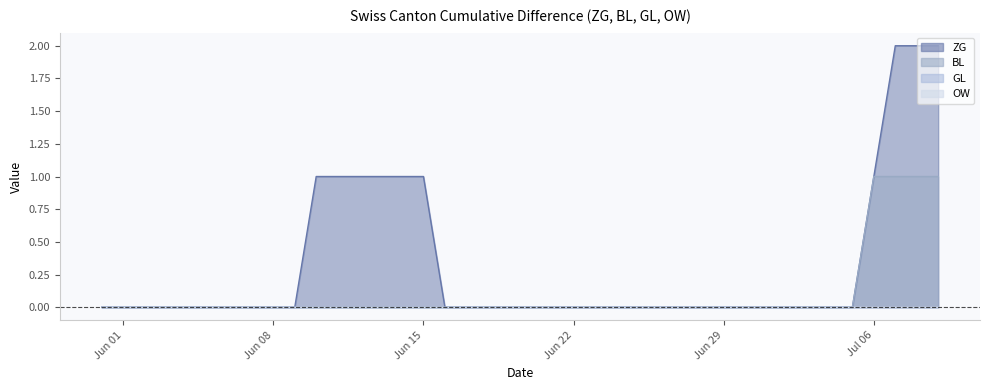

Rank the categories by BL value from lowest to highest.

2020-05-31, 2020-06-01, 2020-06-02, 2020-06-03, 2020-06-04, 2020-06-05, 2020-06-06, 2020-06-07, 2020-06-08, 2020-06-09, 2020-06-10, 2020-06-11, 2020-06-12, 2020-06-13, 2020-06-14, 2020-06-15, 2020-06-16, 2020-06-17, 2020-06-18, 2020-06-19, 2020-06-20, 2020-06-21, 2020-06-22, 2020-06-23, 2020-06-24, 2020-06-25, 2020-06-26, 2020-06-27, 2020-06-28, 2020-06-29, 2020-06-30, 2020-07-01, 2020-07-02, 2020-07-03, 2020-07-04, 2020-07-05, 2020-07-06, 2020-07-07, 2020-07-08, 2020-07-09